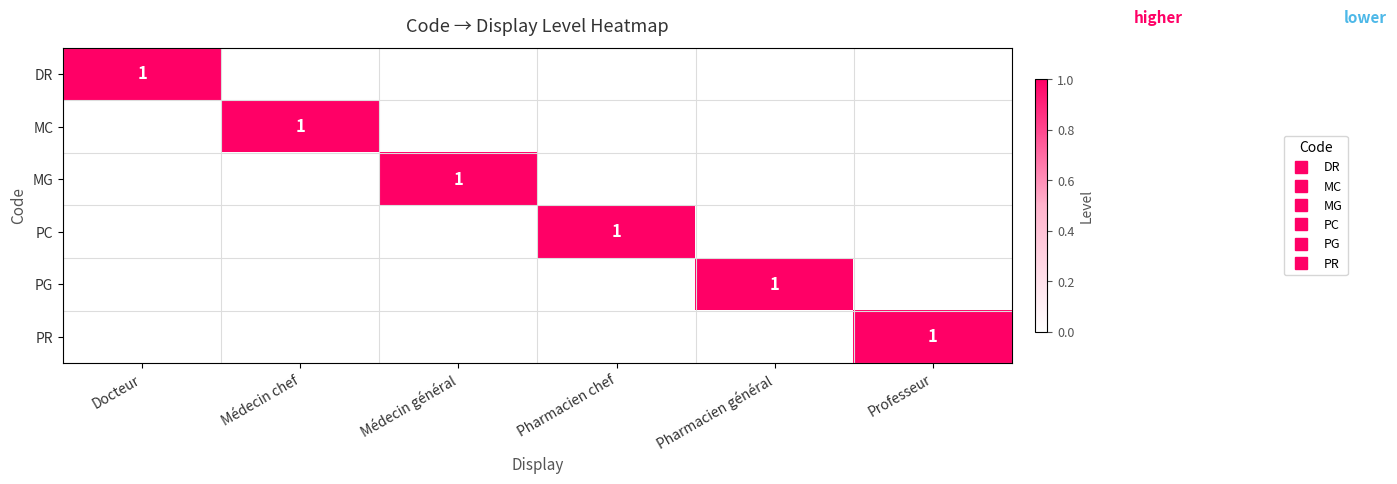

True or false: PG has a value of 0 at Médecin chef.

True